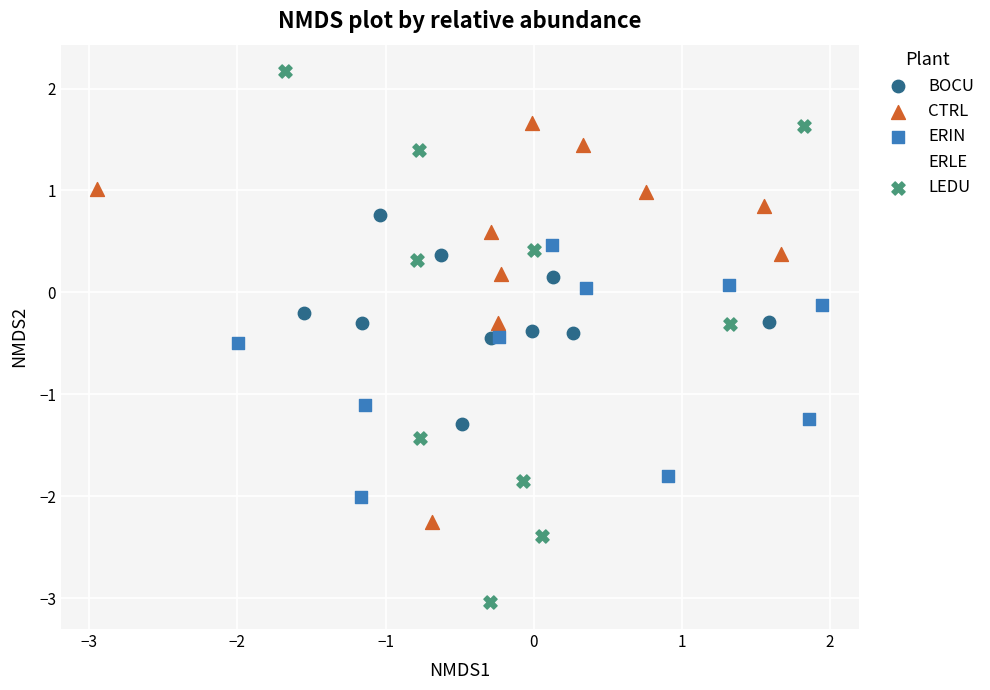

Which series has the largest Y range (max minus min)?

LEDU